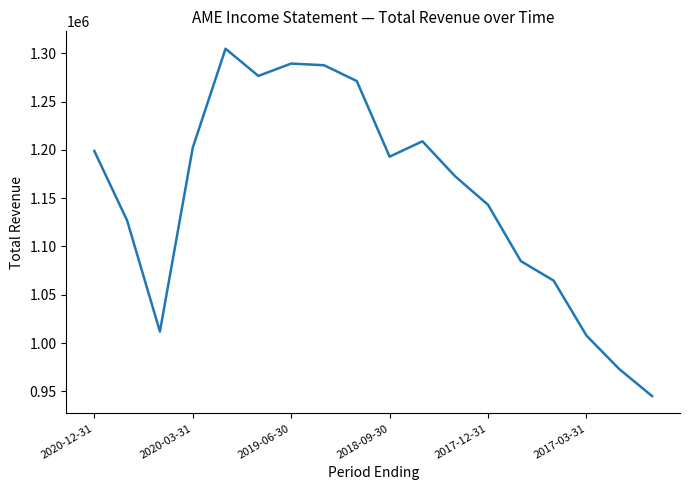

What is the greatest value displayed?

1304800